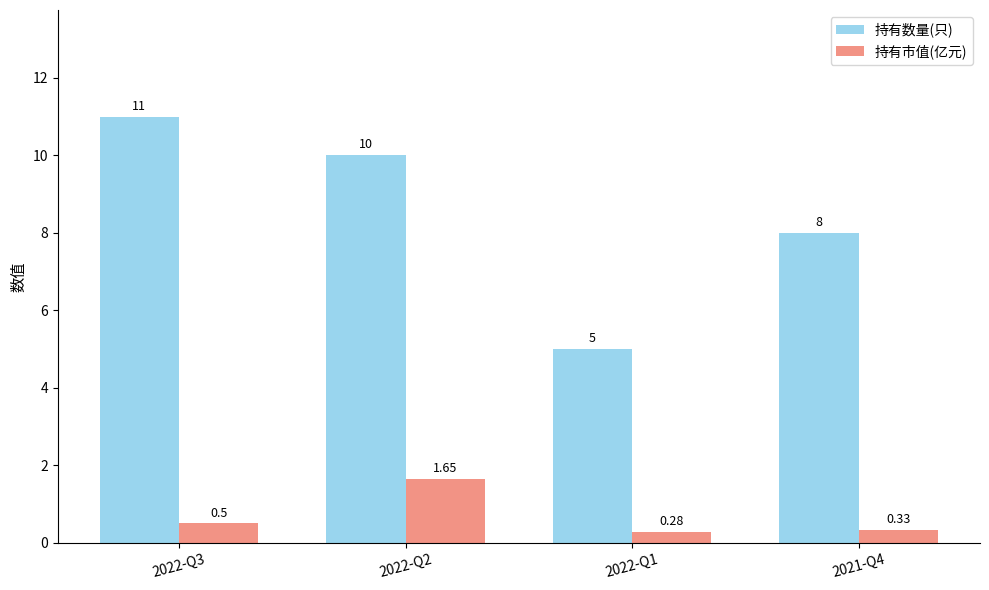

At which label does 持有市值(亿元) reach its minimum?

2022-Q1